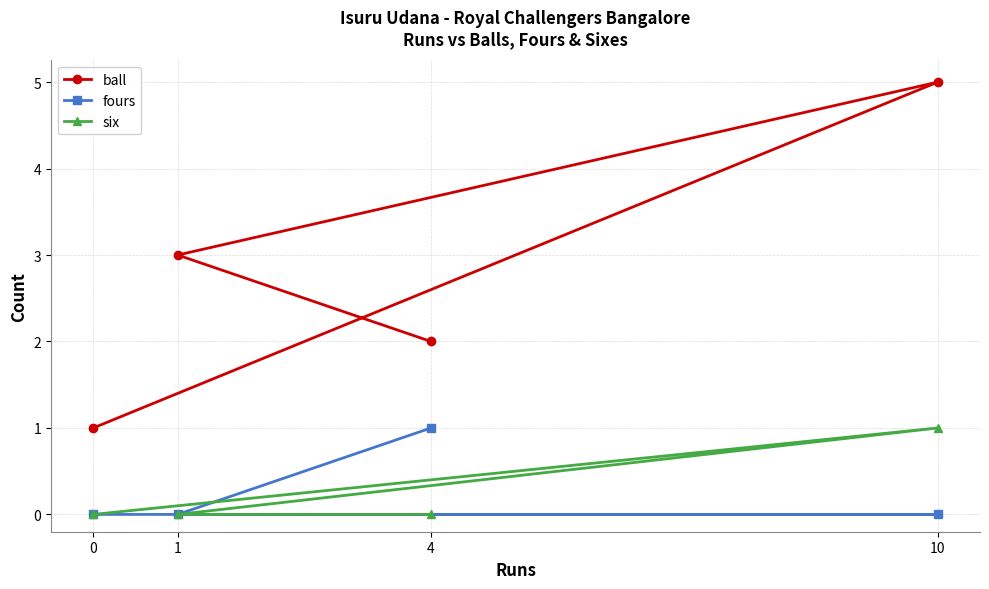

Between 10 and 1, which series saw the biggest shift?

ball